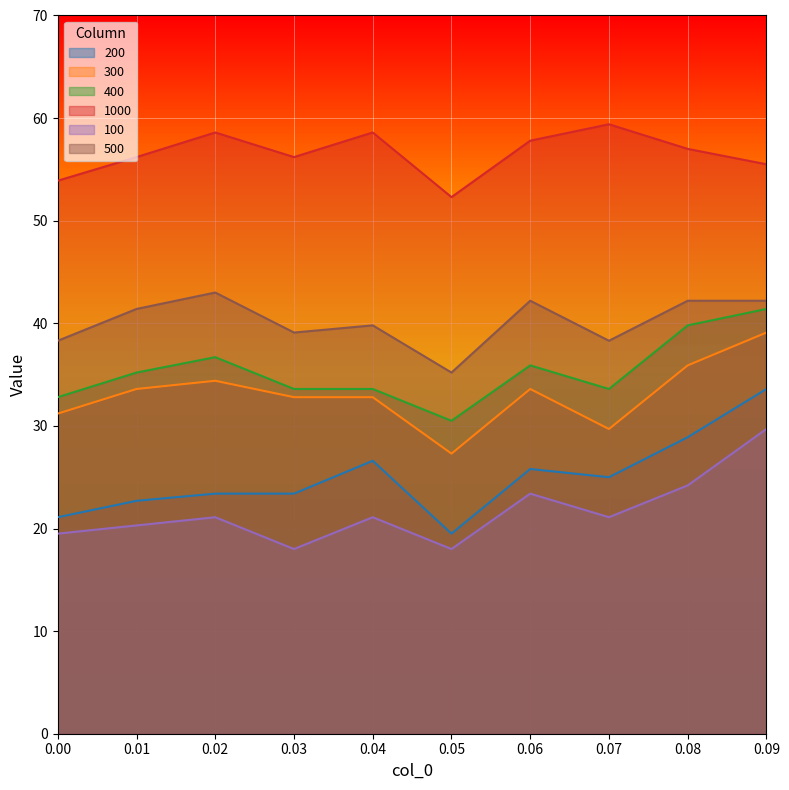

True or false: 300 and 400 cross at least once.

False